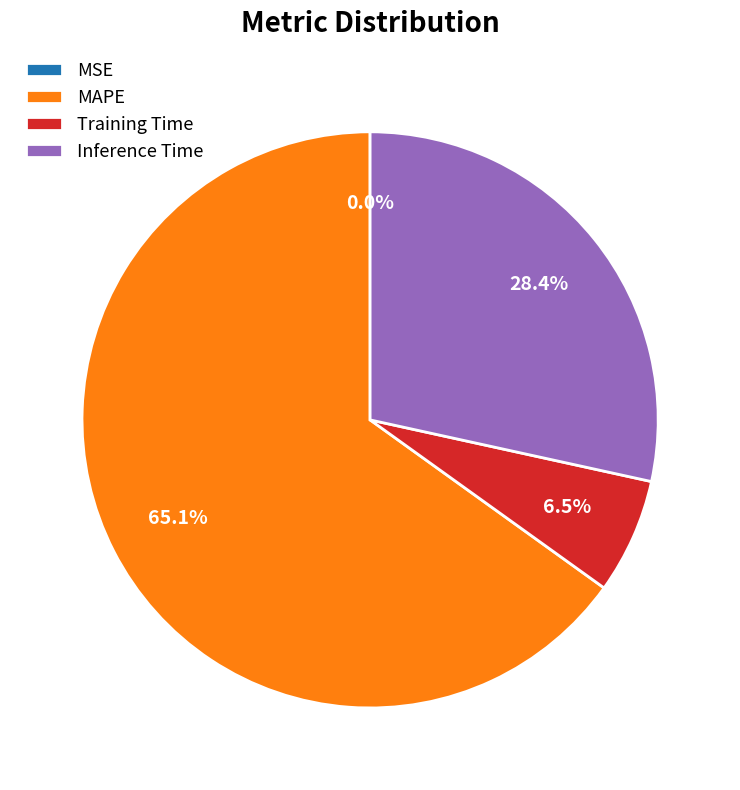

Which slice is the largest?

MAPE